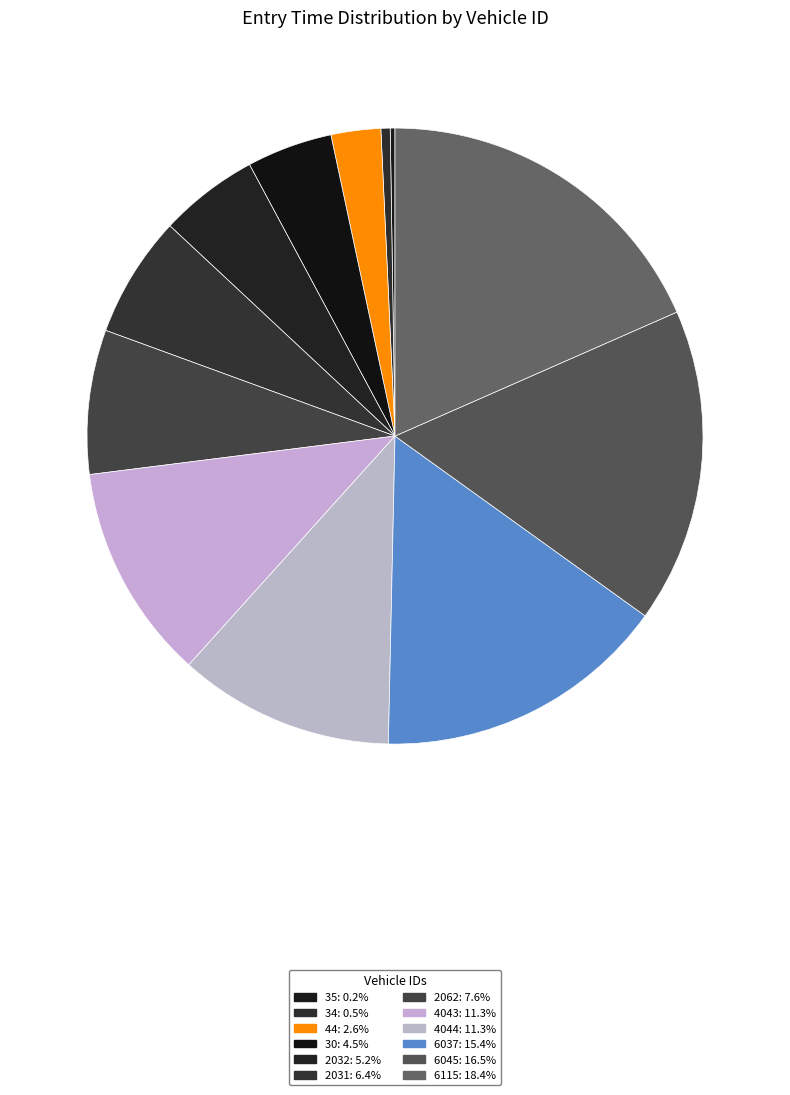

Which slice is the smallest?

35